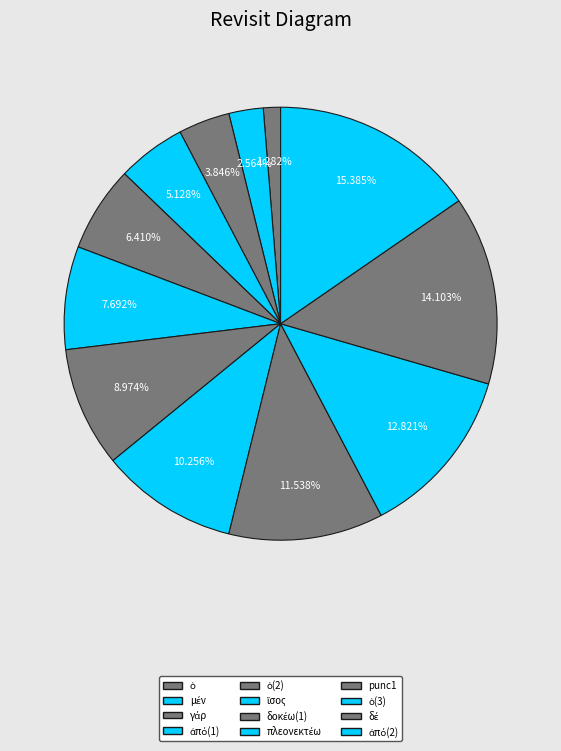

How many slices are in this pie chart?

12